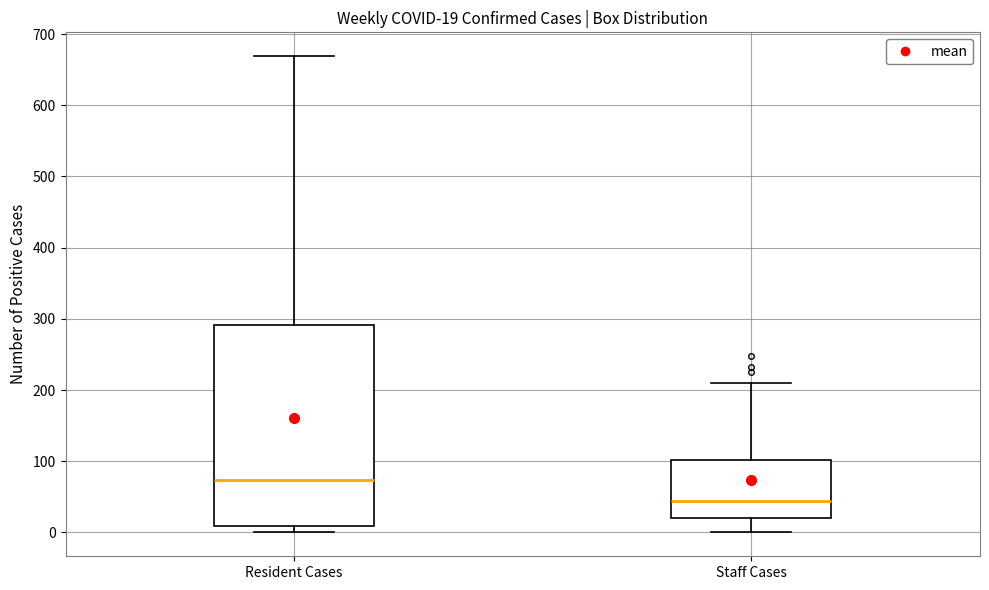

Comparing the boxes themselves (not the whiskers), which one is the tallest?

Resident Cases